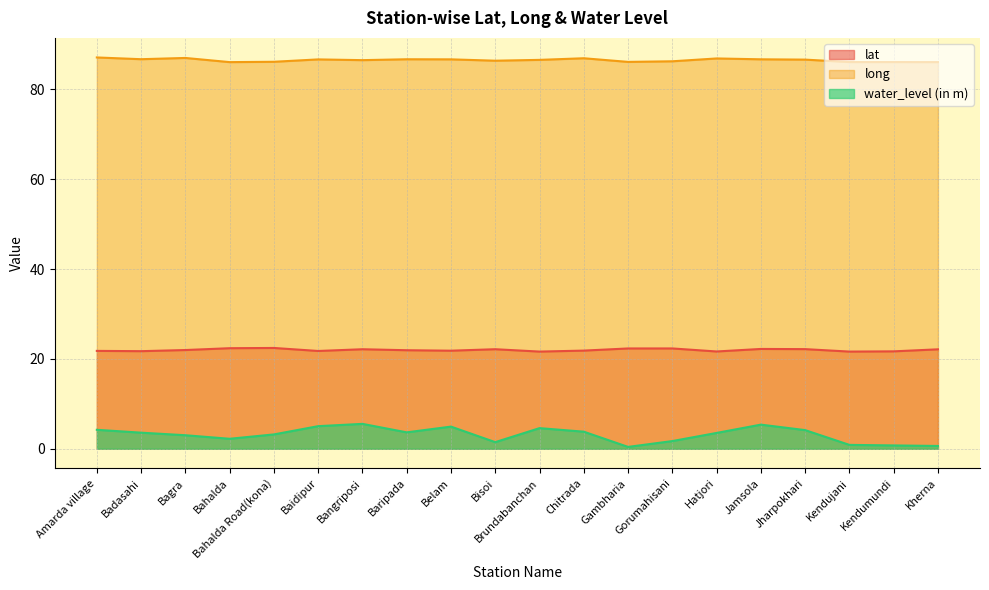

What is the value of the long point at the 16th from the left?

86.7